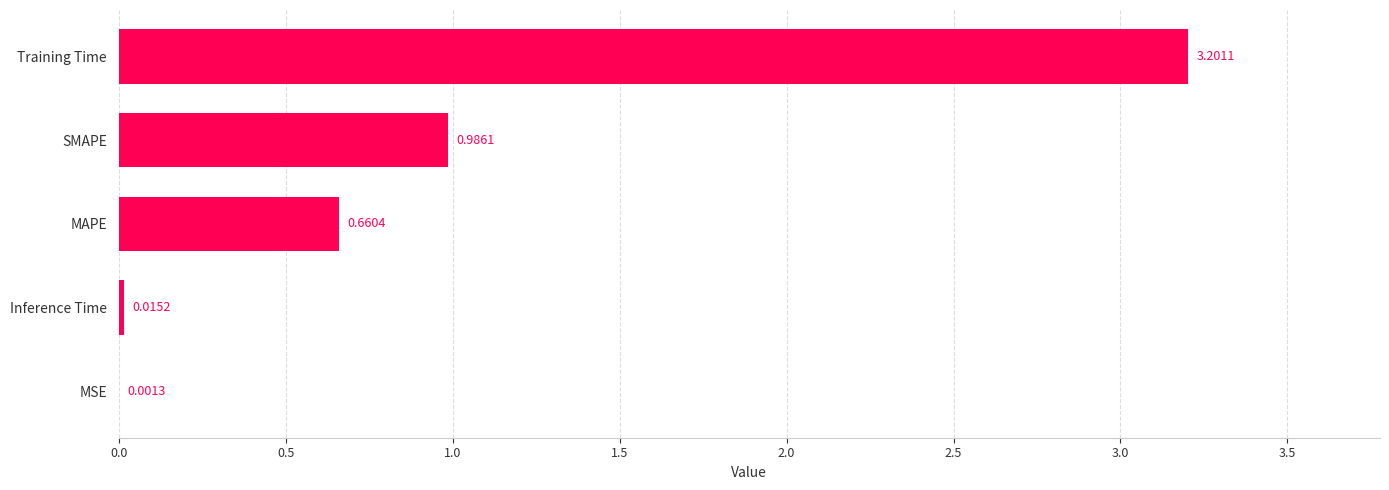

Between Training Time and MAPE, which is larger?

Training Time